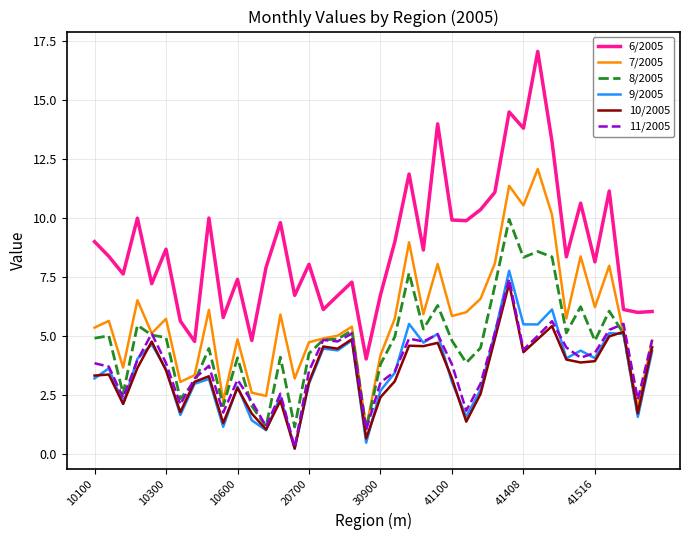

How many series are shown in this chart?

6